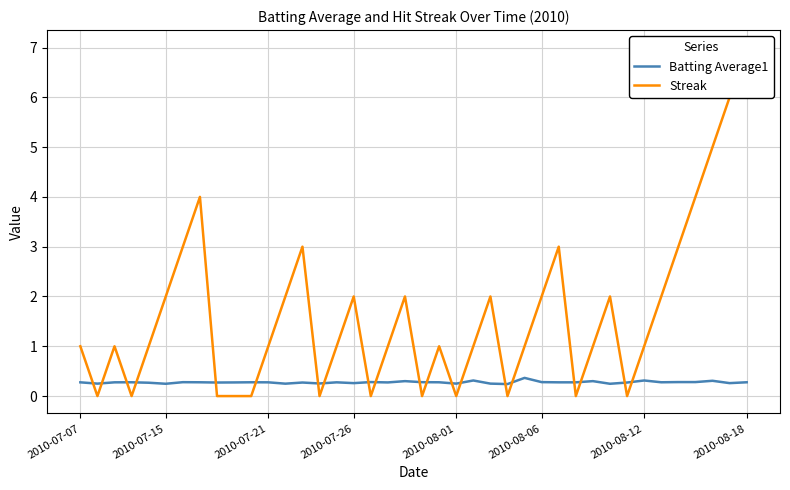

What is the difference between the maximum and minimum values in the Batting Average1 series?

0.1